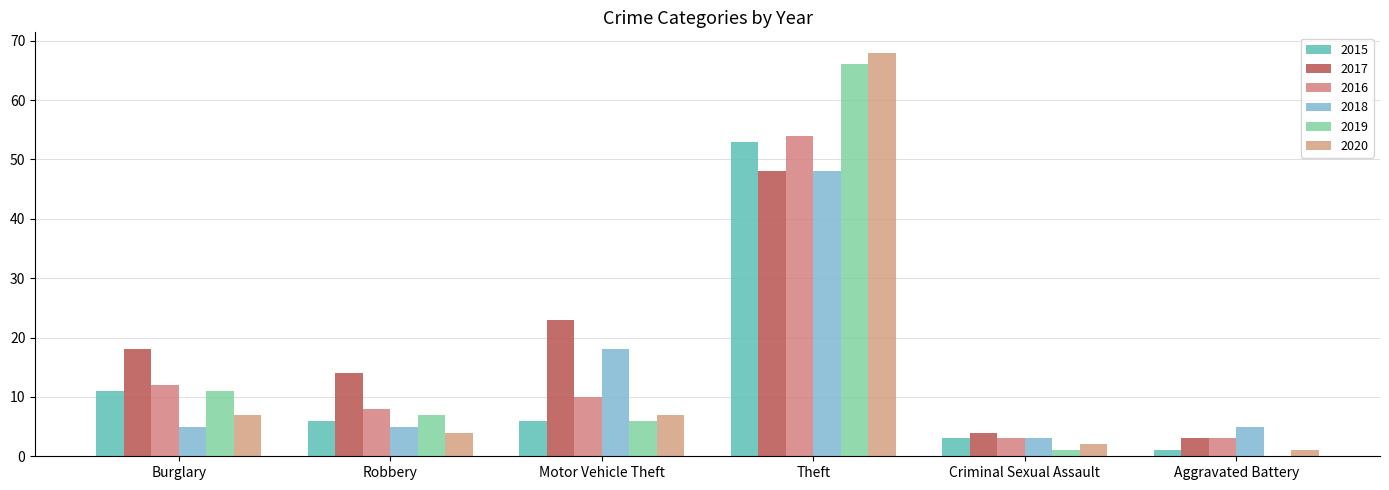

What are all the series names shown in the legend?

2015, 2017, 2016, 2018, 2019, 2020